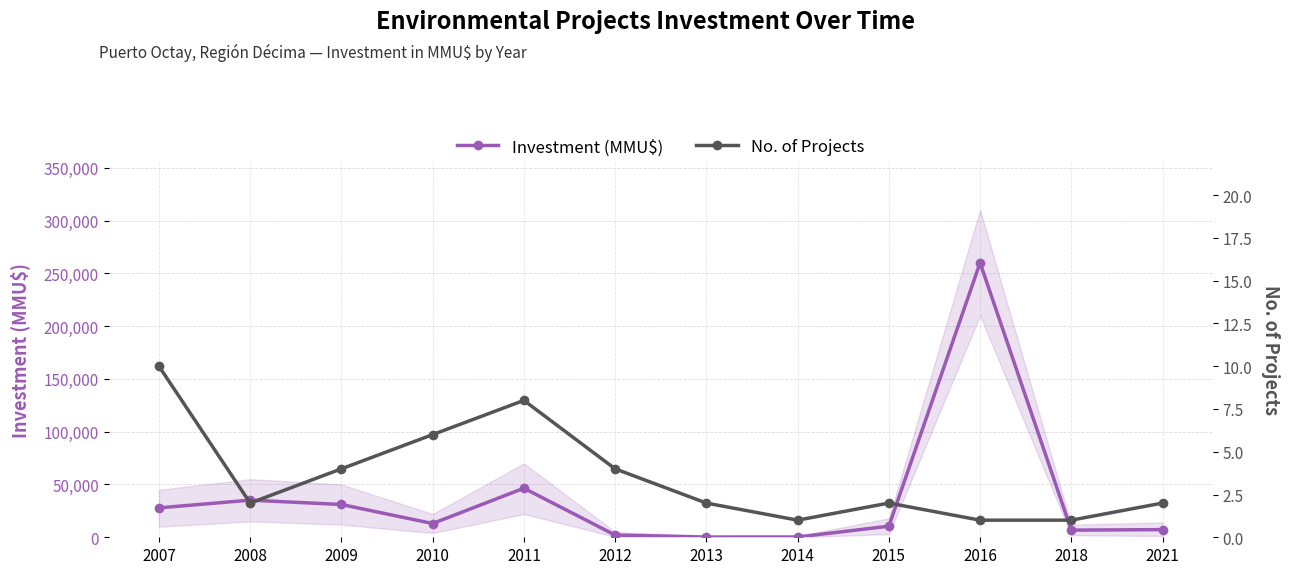

How many lines are shown in the chart?

2